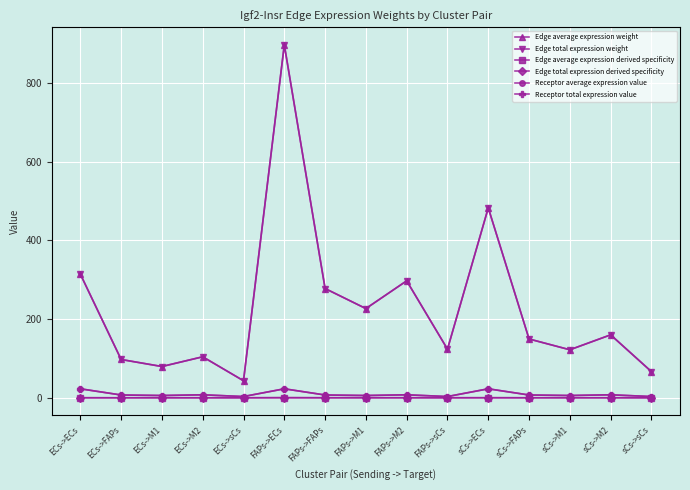

Reading left to right, extract all data points from this chart.

Edge average expression weight: ECs->ECs=314.3	ECs->FAPs=97.3	ECs->M1=79.5	ECs->M2=104.2	ECs->sCs=43.3	FAPs->ECs=896.7	FAPs->FAPs=277.6	FAPs->M1=226.7	FAPs->M2=297.2	FAPs->sCs=123.5	sCs->ECs=482.6	sCs->FAPs=149.4	sCs->M1=122.0	sCs->M2=159.9	sCs->sCs=66.5
Edge total expression weight: ECs->ECs=314.3	ECs->FAPs=97.3	ECs->M1=79.5	ECs->M2=104.2	ECs->sCs=43.3	FAPs->ECs=896.7	FAPs->FAPs=277.6	FAPs->M1=226.7	FAPs->M2=297.2	FAPs->sCs=123.5	sCs->ECs=482.6	sCs->FAPs=149.4	sCs->M1=122.0	sCs->M2=159.9	sCs->sCs=66.5
Edge average expression derived specificity: ECs->ECs=0.1	ECs->FAPs=0.0	ECs->M1=0.0	ECs->M2=0.0	ECs->sCs=0.0	FAPs->ECs=0.3	FAPs->FAPs=0.1	FAPs->M1=0.1	FAPs->M2=0.1	FAPs->sCs=0.0	sCs->ECs=0.1	sCs->FAPs=0.0	sCs->M1=0.0	sCs->M2=0.0	sCs->sCs=0.0
Edge total expression derived specificity: ECs->ECs=0.1	ECs->FAPs=0.0	ECs->M1=0.0	ECs->M2=0.0	ECs->sCs=0.0	FAPs->ECs=0.3	FAPs->FAPs=0.1	FAPs->M1=0.1	FAPs->M2=0.1	FAPs->sCs=0.0	sCs->ECs=0.1	sCs->FAPs=0.0	sCs->M1=0.0	sCs->M2=0.0	sCs->sCs=0.0
Receptor average expression value: ECs->ECs=22.8	ECs->FAPs=7.1	ECs->M1=5.8	ECs->M2=7.6	ECs->sCs=3.1	FAPs->ECs=22.8	FAPs->FAPs=7.1	FAPs->M1=5.8	FAPs->M2=7.6	FAPs->sCs=3.1	sCs->ECs=22.8	sCs->FAPs=7.1	sCs->M1=5.8	sCs->M2=7.6	sCs->sCs=3.1
Receptor total expression value: ECs->ECs=22.8	ECs->FAPs=7.1	ECs->M1=5.8	ECs->M2=7.6	ECs->sCs=3.1	FAPs->ECs=22.8	FAPs->FAPs=7.1	FAPs->M1=5.8	FAPs->M2=7.6	FAPs->sCs=3.1	sCs->ECs=22.8	sCs->FAPs=7.1	sCs->M1=5.8	sCs->M2=7.6	sCs->sCs=3.1